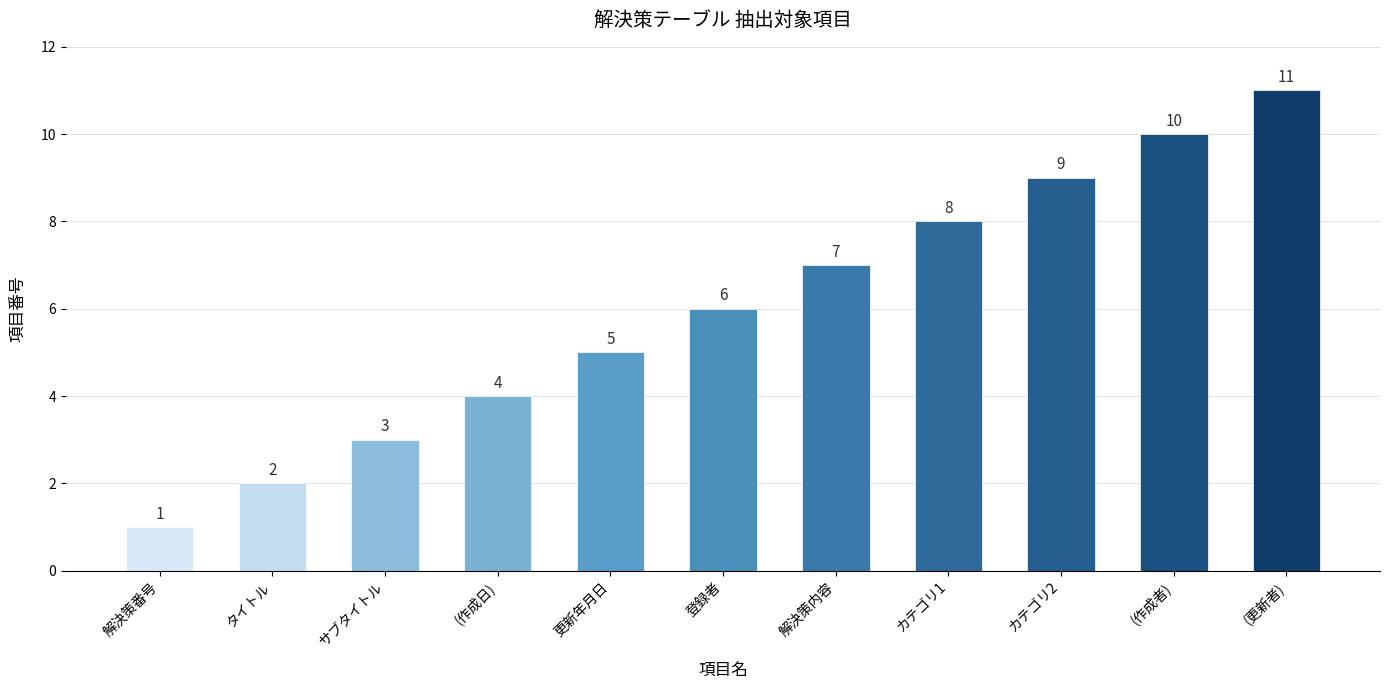

Are the bars horizontal?

No